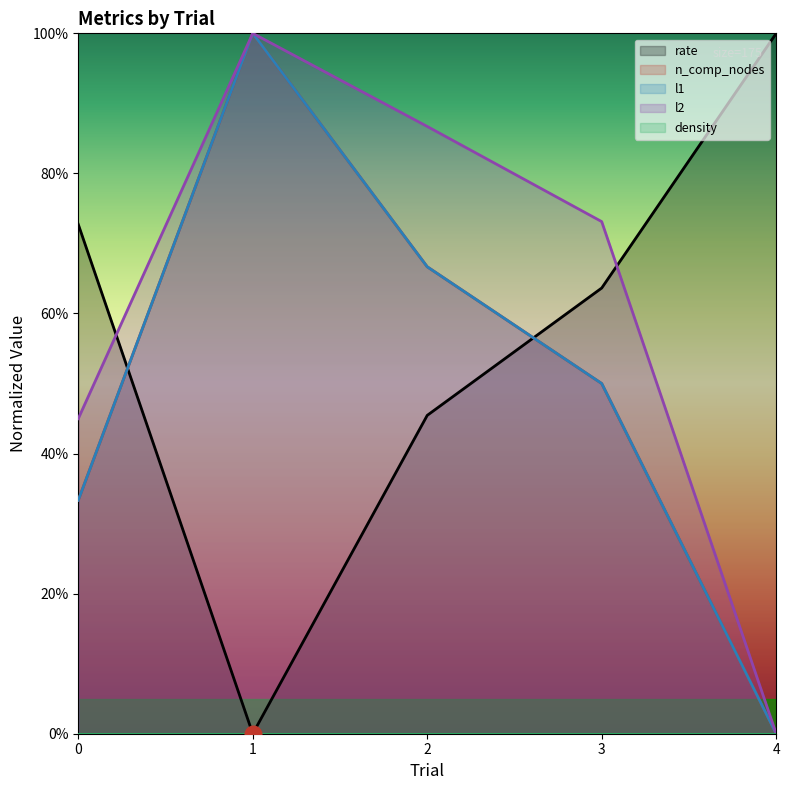

Reading left to right, what are all the values shown in this chart?

rate: 0=0.7	1=0.0	2=0.5	3=0.6	4=1.0
n_comp_nodes: 0=0.3	1=1.0	2=0.7	3=0.5	4=0.0
l1: 0=0.3	1=1.0	2=0.7	3=0.5	4=0.0
l2: 0=0.4	1=1.0	2=0.9	3=0.7	4=0.0